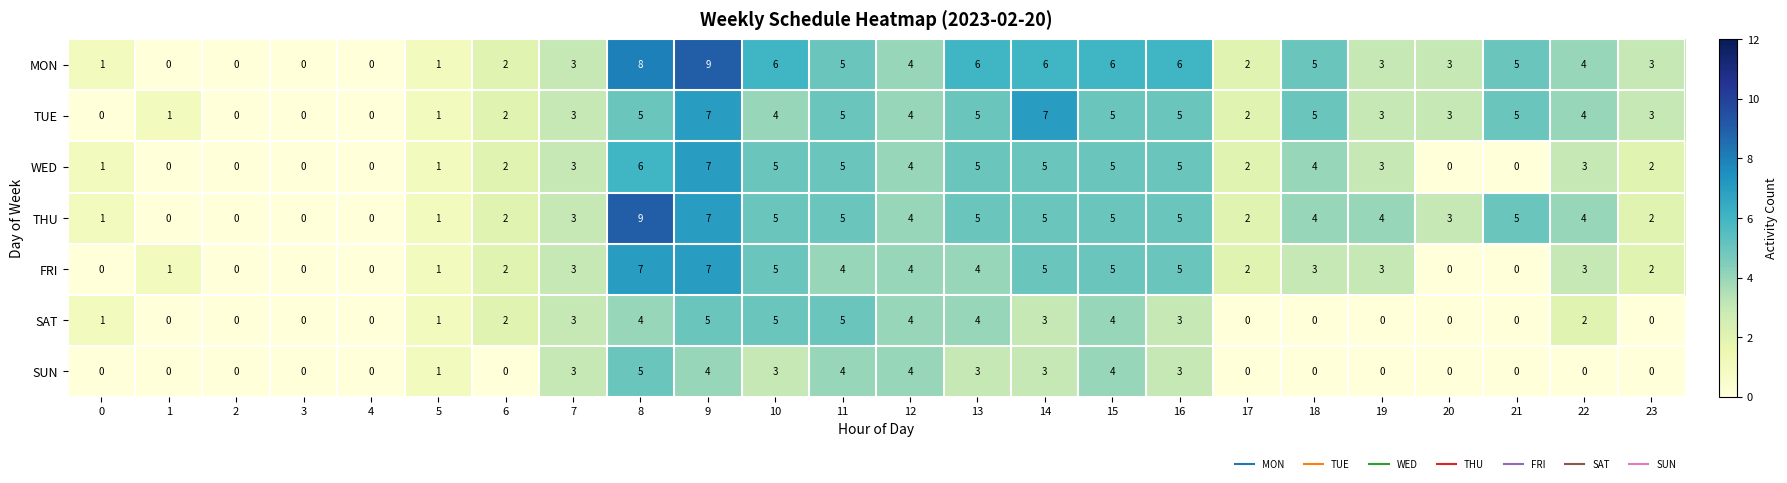

What is the average value of the MON series?

4